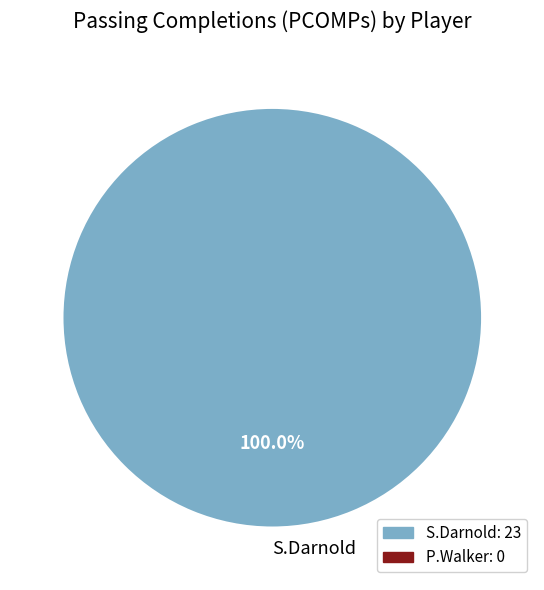

Does S.Darnold represent more than half of the total?

Yes